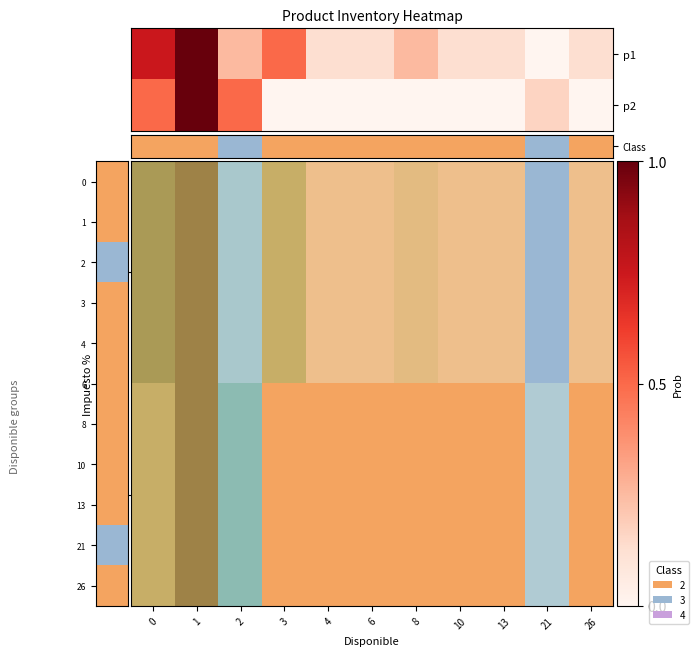

Between 1 and 4, which series saw the biggest shift?

19%